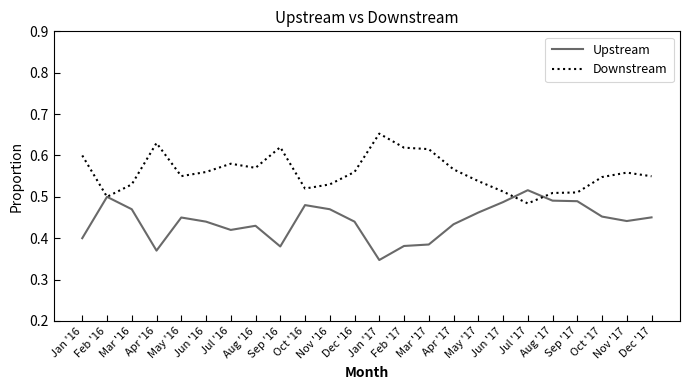

Which label corresponds to the smallest value in the chart?

Jan '17